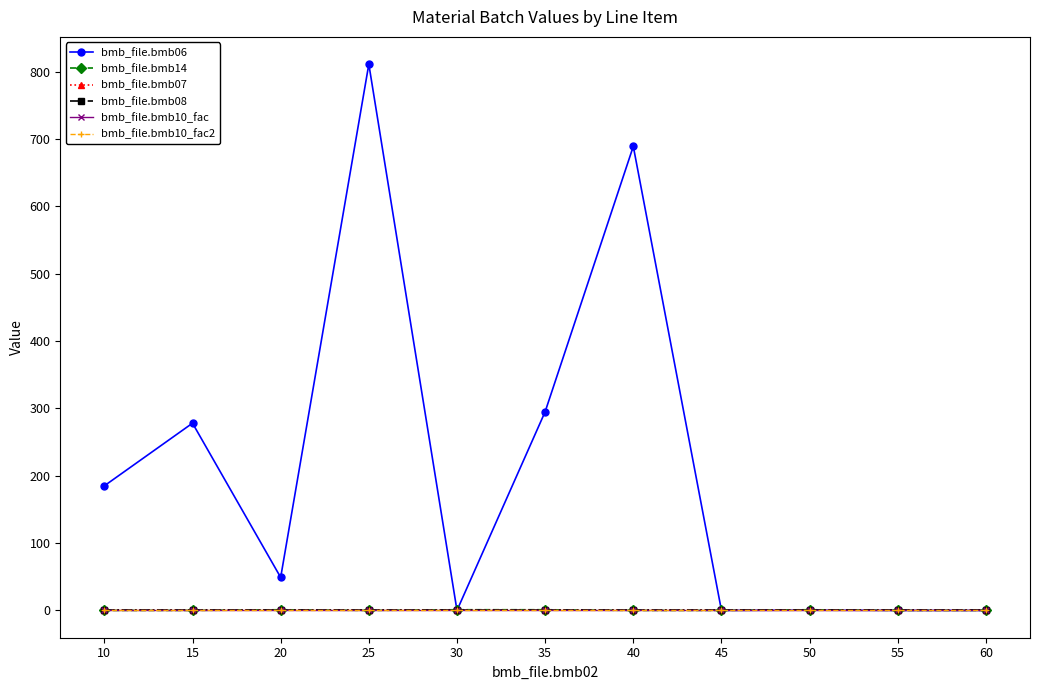

Reading left to right, transcribe all the data shown in this chart.

bmb_file.bmb06: 10=185.0	15=278.0	20=49.0	25=811.0	30=0.0	35=295.0	40=689.0	45=0.0	50=0.3	55=0.0	60=0.0
bmb_file.bmb14: 10=0.0	15=0.0	20=1.0	25=0.0	30=1.0	35=1.0	40=0.0	45=0.0	50=1.0	55=0.0	60=0.0
bmb_file.bmb07: 10=1.0	15=1.0	20=1.0	25=1.0	30=1.0	35=1.0	40=1.0	45=1.0	50=1.0	55=1.0	60=1.0
bmb_file.bmb08: 10=0.0	15=0.0	20=0.0	25=0.0	30=0.0	35=0.0	40=0.0	45=0.0	50=0.0	55=0.0	60=0.0
bmb_file.bmb10_fac: 10=1.0	15=1.0	20=1.0	25=1.0	30=1.0	35=1.0	40=1.0	45=1.0	50=1.0	55=1.0	60=1.0
bmb_file.bmb10_fac2: 10=1.0	15=1.0	20=1.0	25=1.0	30=1.0	35=1.0	40=1.0	45=1.0	50=1.0	55=1.0	60=1.0